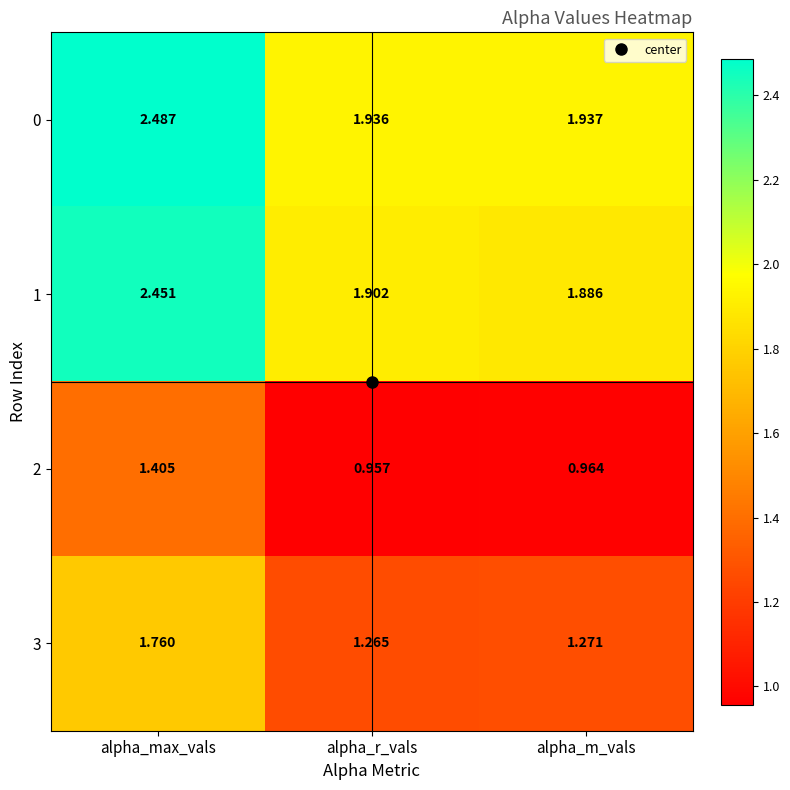

At how many categories does at least one series exceed 1?

3